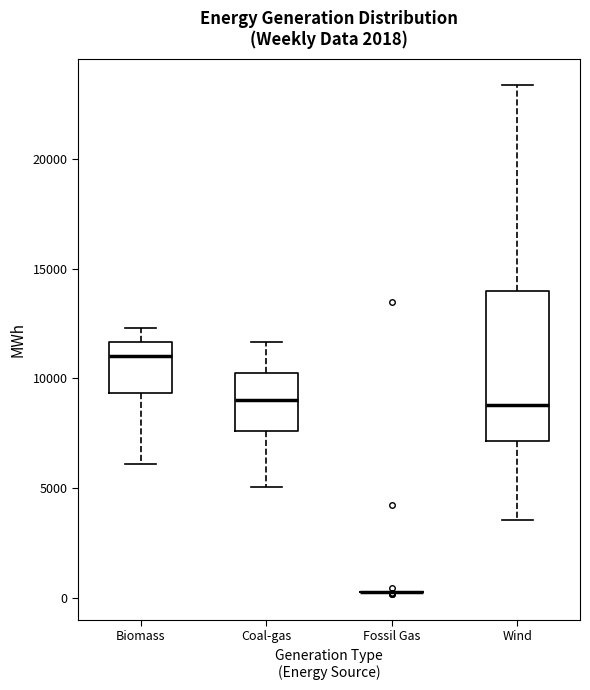

Reading left to right, read every box against the y-axis: the position of its median line, the range the box covers, and the ends of its whiskers. The values are not printed on the chart, so give them approximately, as read against the axis.

Biomass: median 11000, box 9500 to 11500, whiskers 6000 to 12500
Coal-gas: median 9000, box 7500 to 10500, whiskers 5000 to 11500
Fossil Gas: box collapsed to a line at 500, whiskers 0 to 500
Wind: median 9000, box 7000 to 14000, whiskers 3500 to 23500